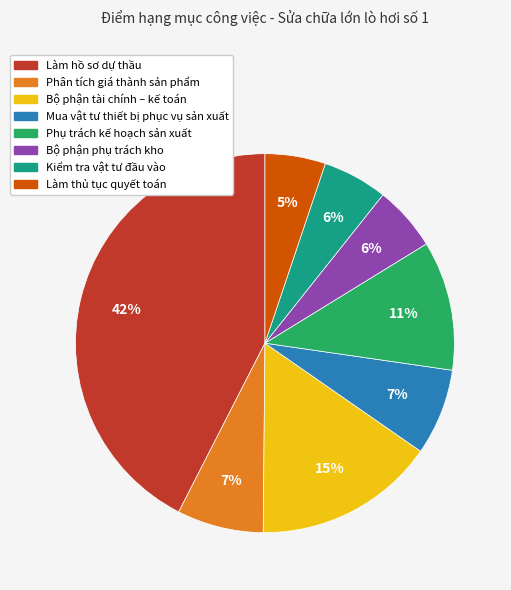

Does any single category account for the majority?

No